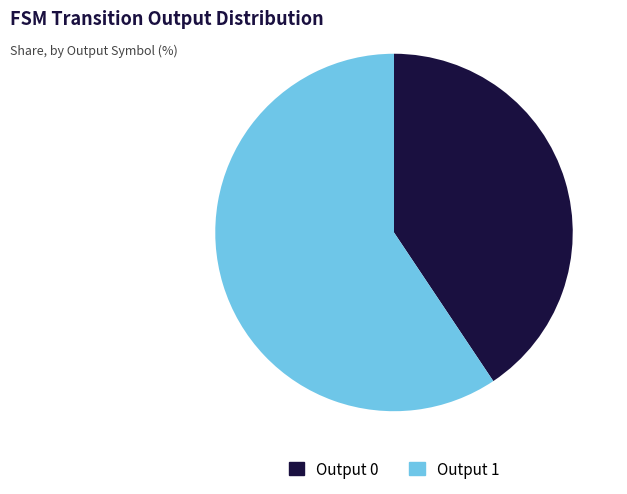

The Output 0 slice represents 26% of the pie. True or false?

False